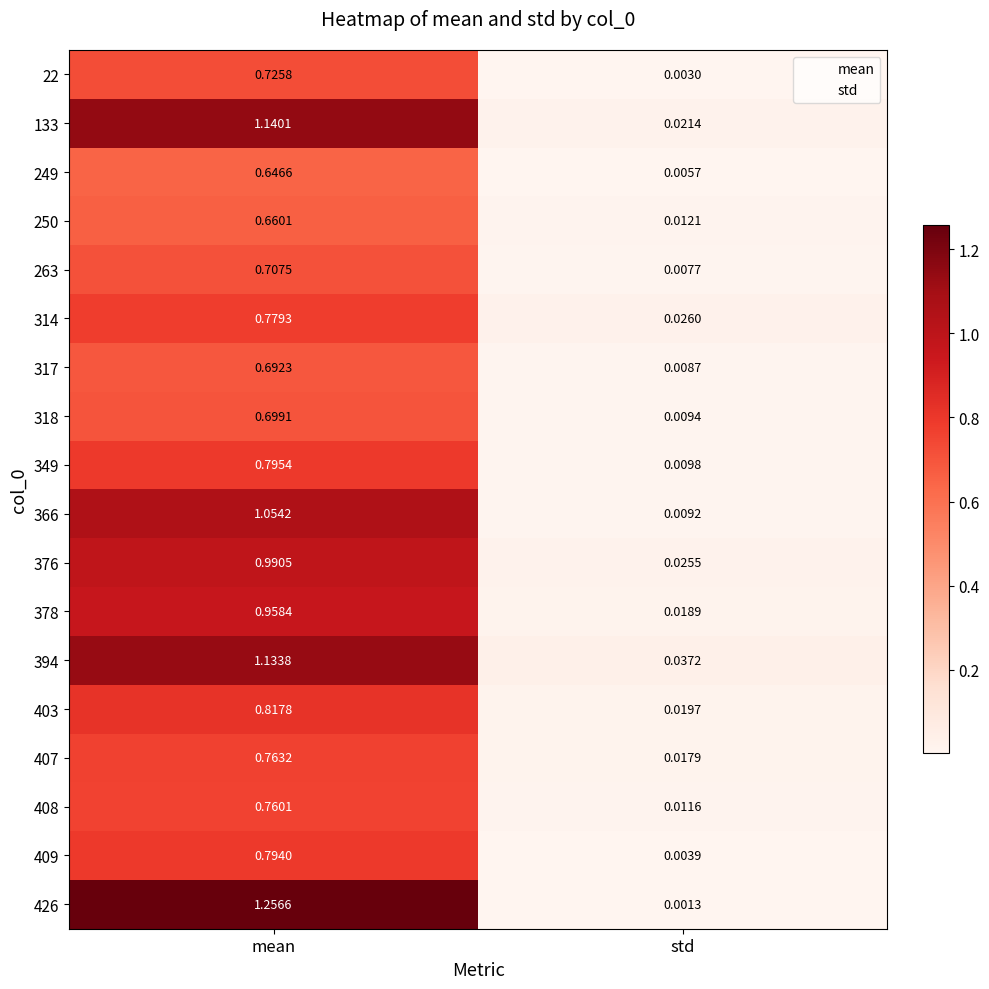

At which label does 378 reach its minimum?

std